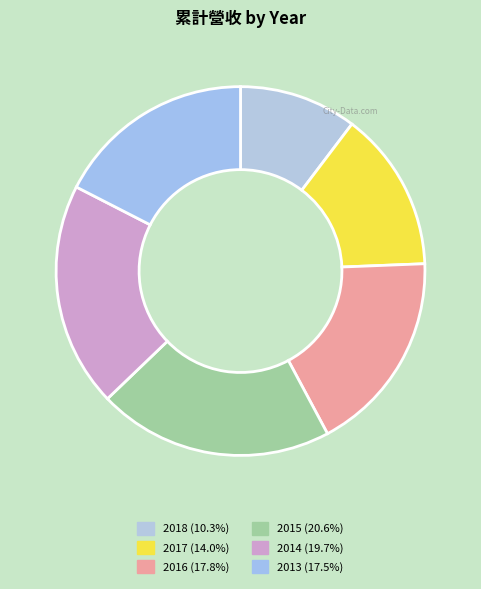

Is there a majority slice in this chart?

No